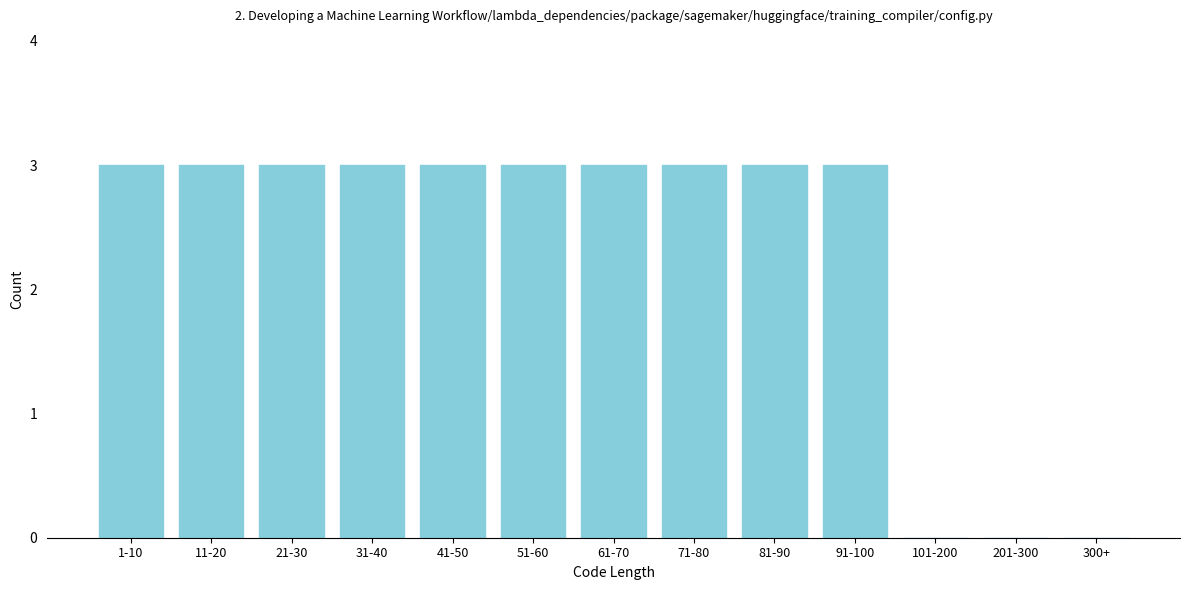

Reading right to left, what are all the values shown in this chart?

300+=0	201-300=0	101-200=0	91-100=3	81-90=3	71-80=3	61-70=3	51-60=3	41-50=3	31-40=3	21-30=3	11-20=3	1-10=3